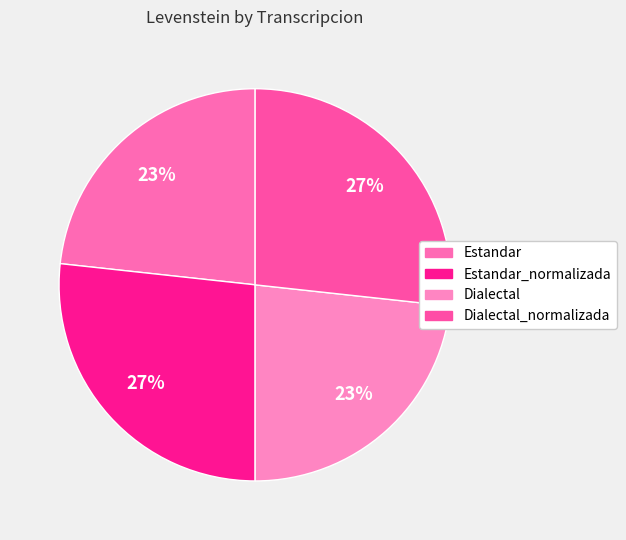

To the nearest percent, what percentage of the pie is Estandar?

23%